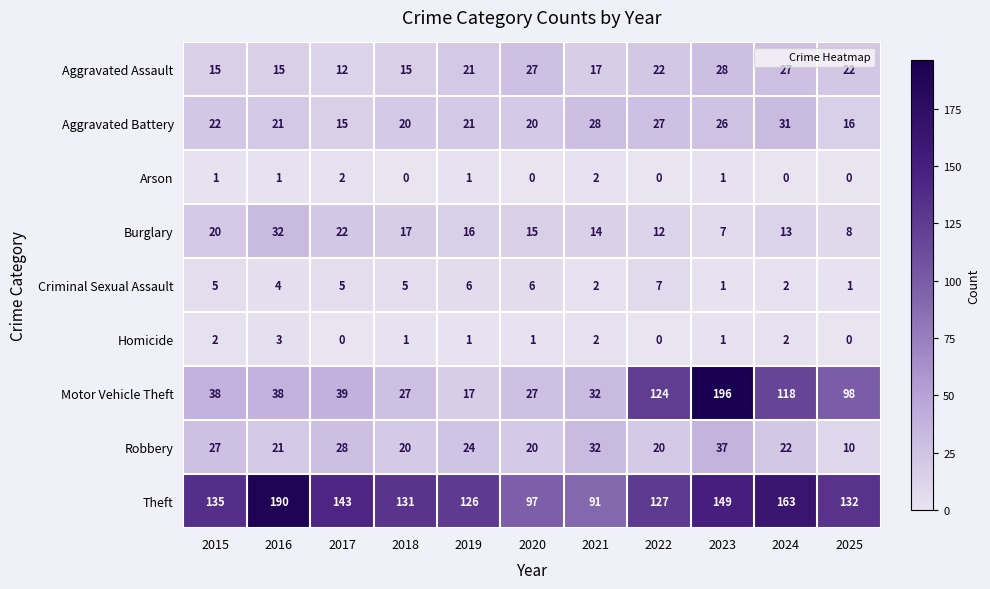

How many categories are shown in the chart?

11